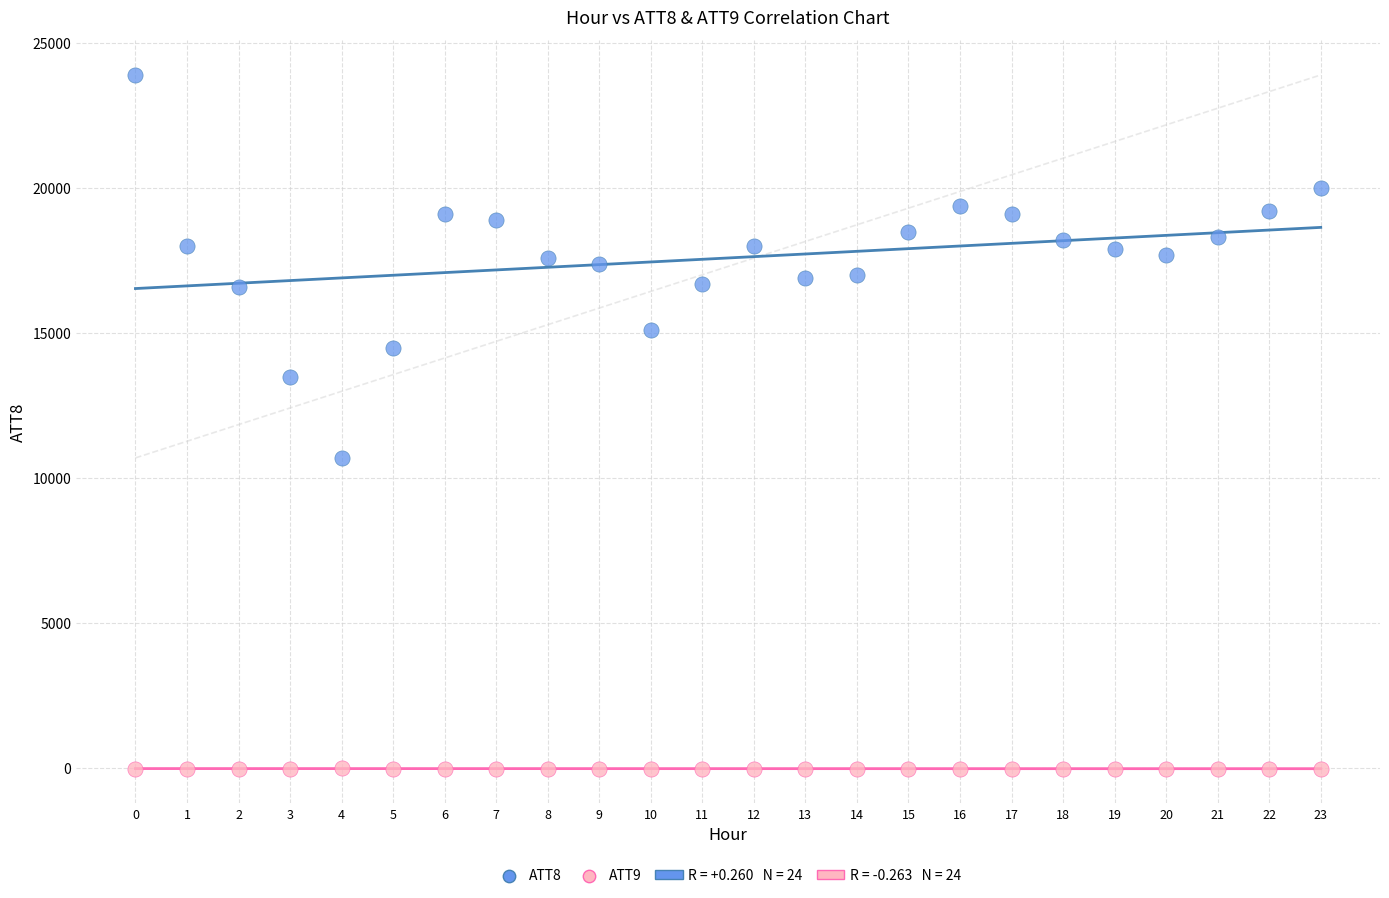

Which series contains the highest Y value?

ATT8